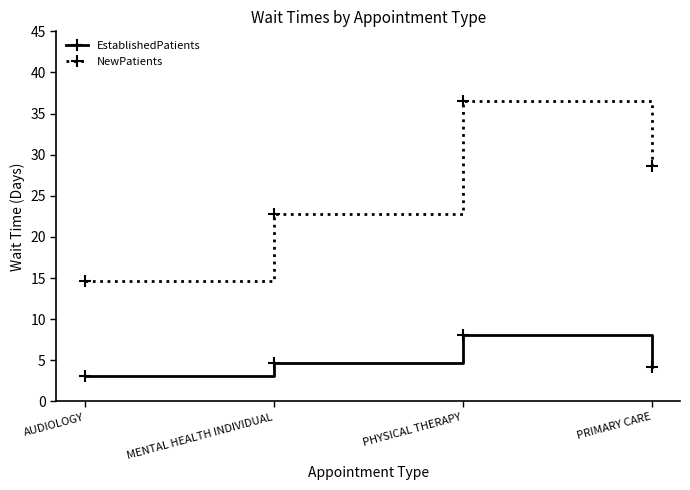

True or false: EstablishedPatients has more than 0 points higher than both neighbors.

True